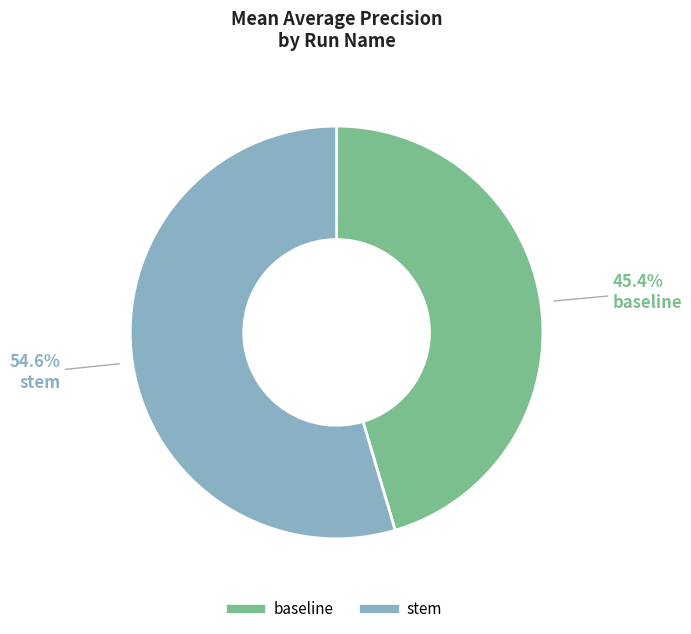

To the nearest percent, what portion does baseline represent?

45%